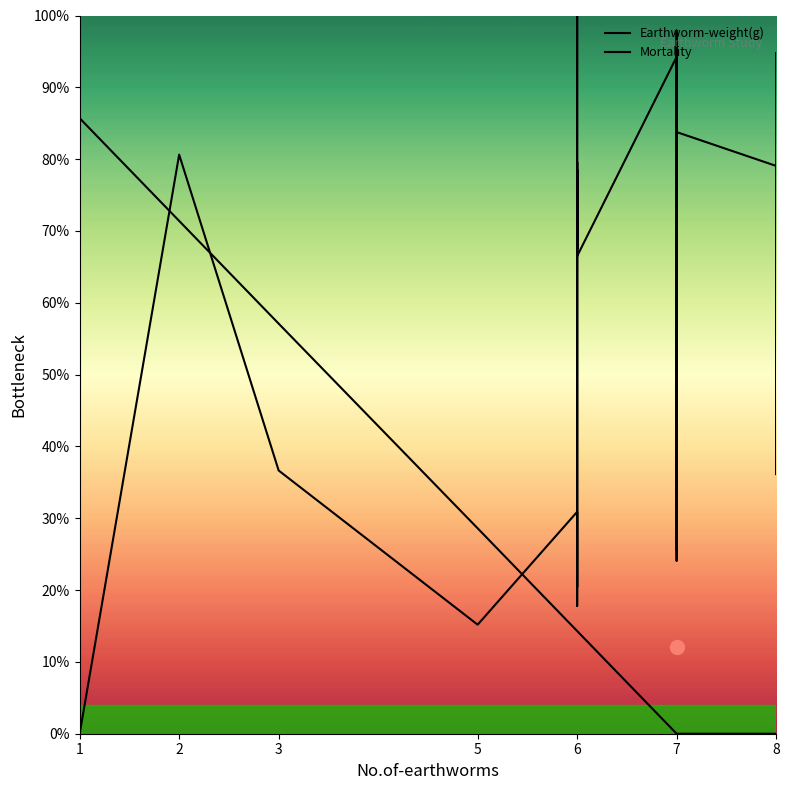

True or false: Mortality and Earthworm-weight(g) intersect in this chart.

True